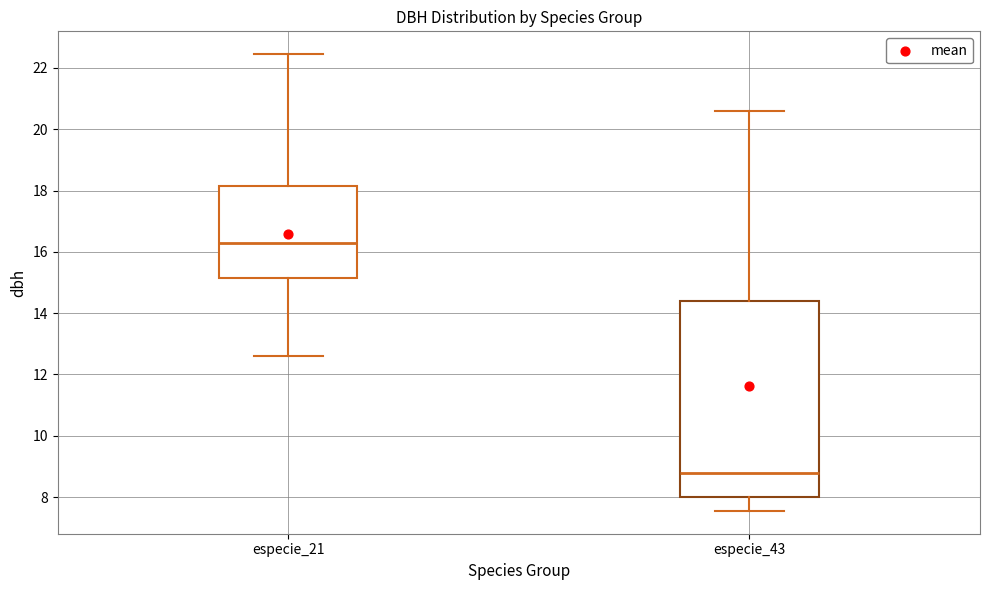

Where does the median line of the box for especie_43 sit on the y-axis? The values are not printed on the chart, so give them approximately, as read against the axis.

8.8